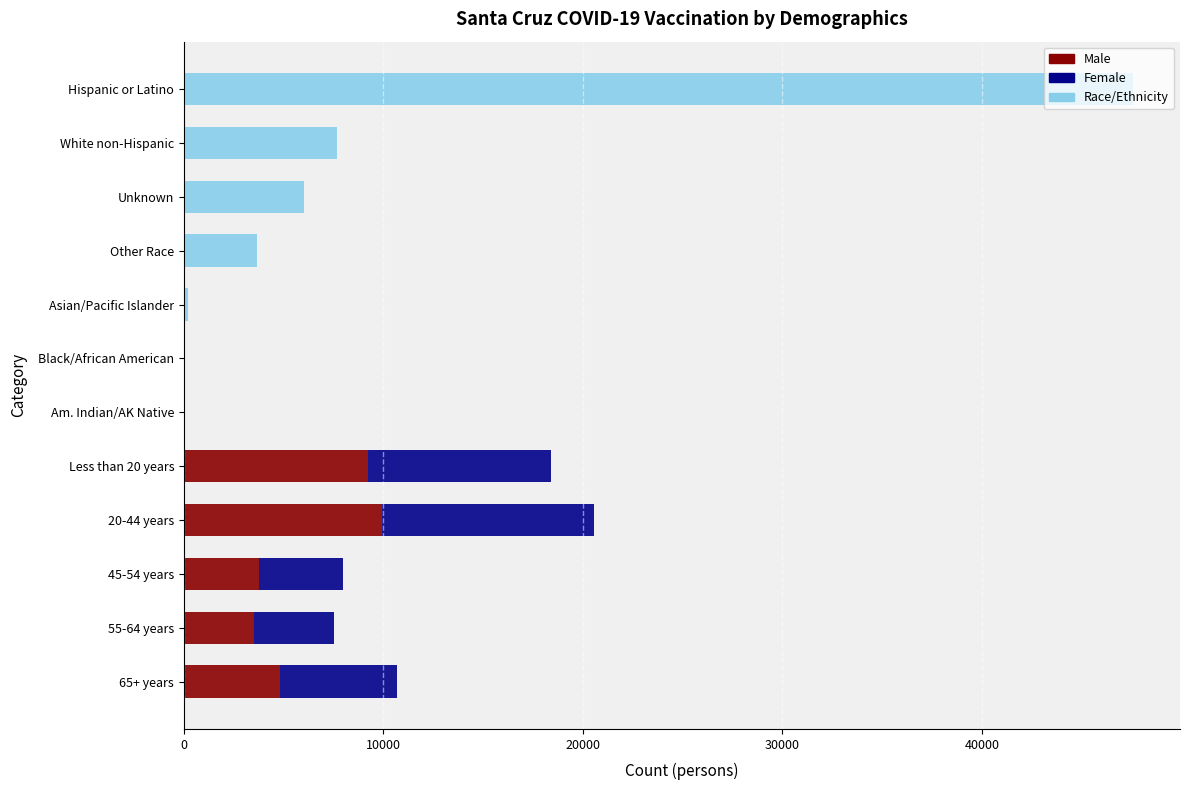

At which category is the sum across all series the highest?

Hispanic or Latino